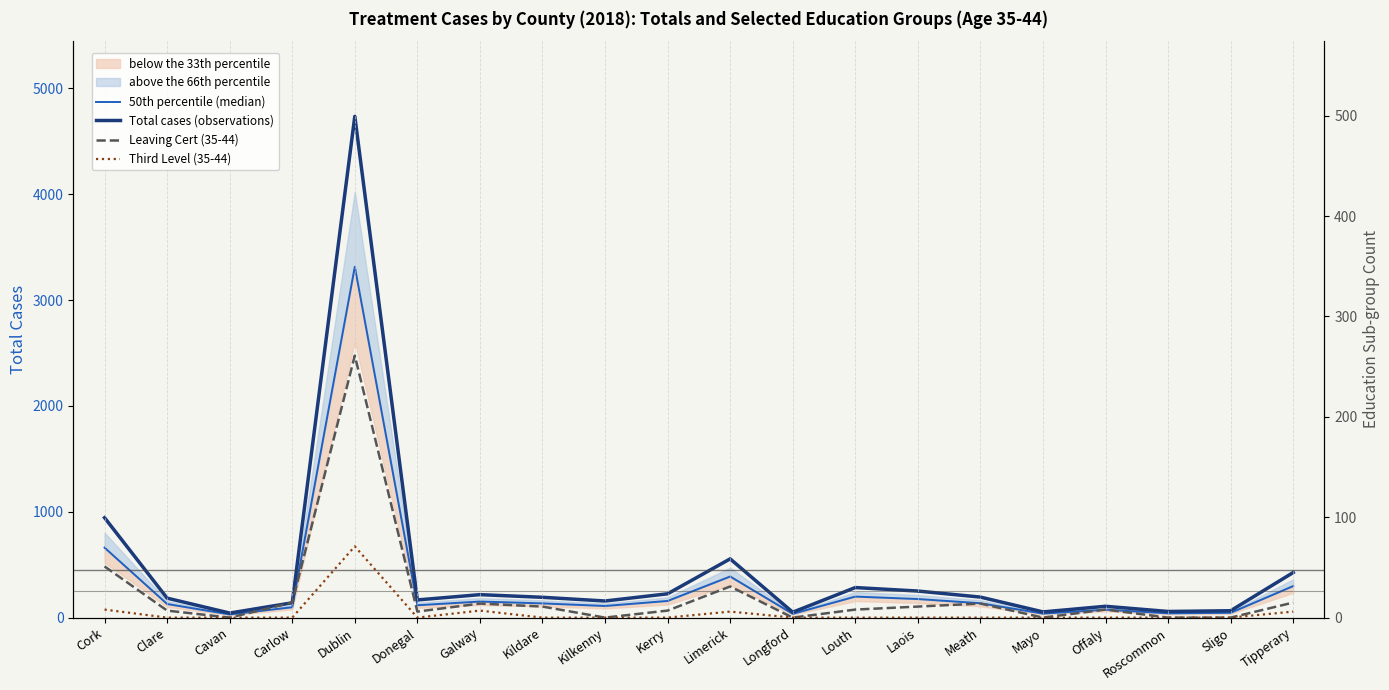

True or false: 50th percentile (median) and Leaving Cert (35-44) cross at least once.

False